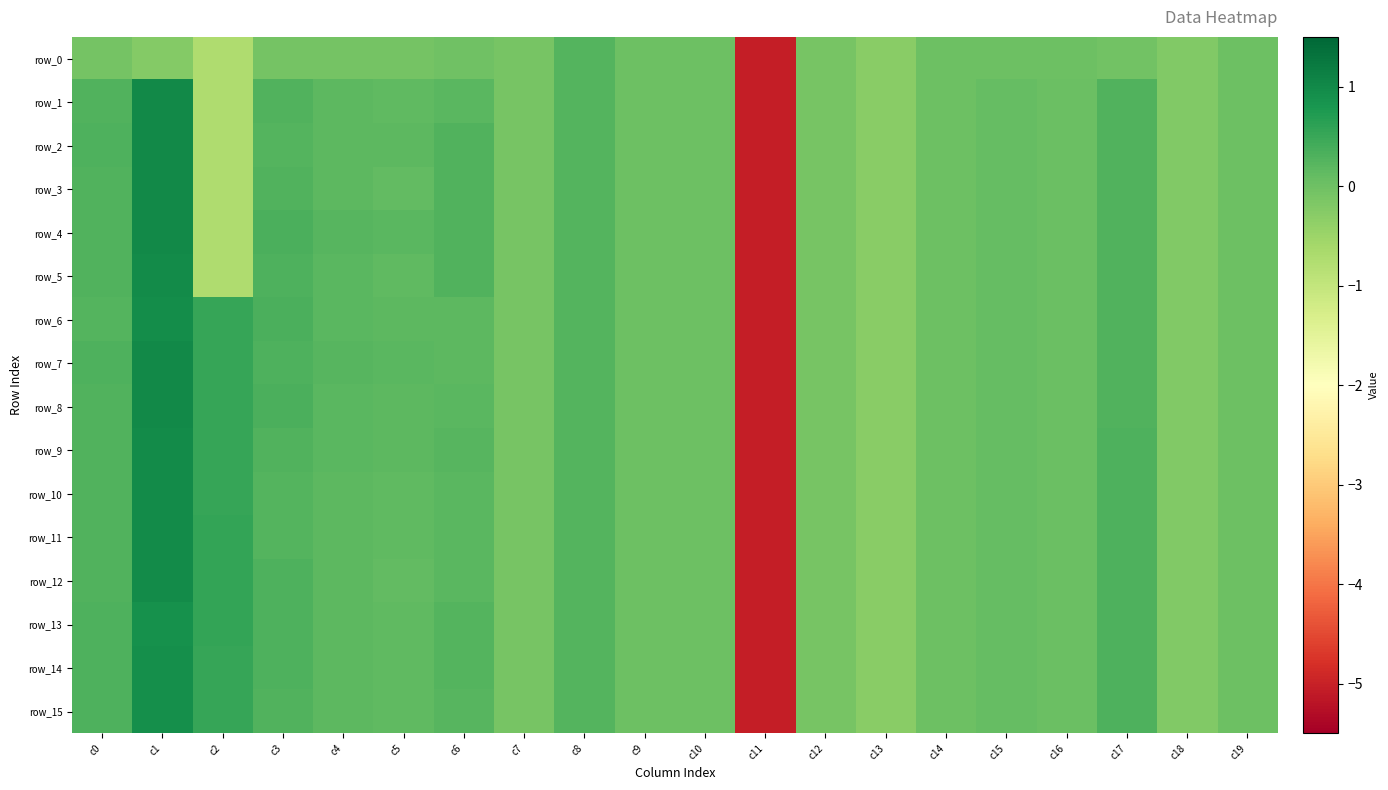

Is it true that row_5 equals 1.4 at c1?

False